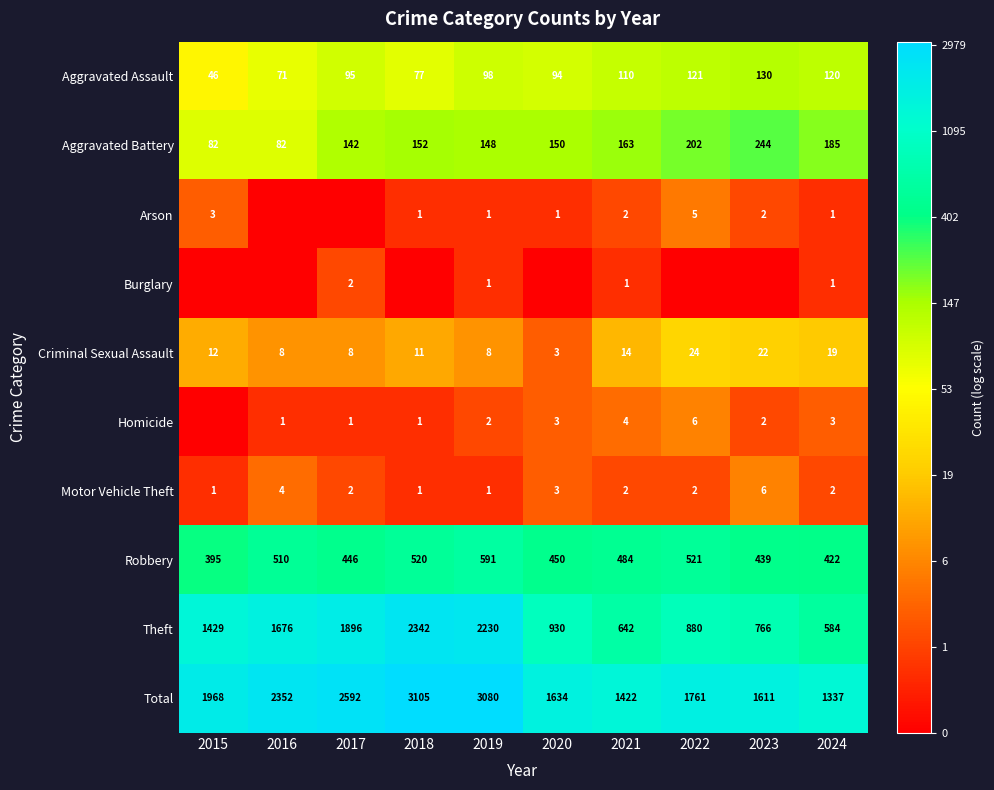

Is the value of Motor Vehicle Theft at 2023 greater than the value of Robbery at 2022?

No